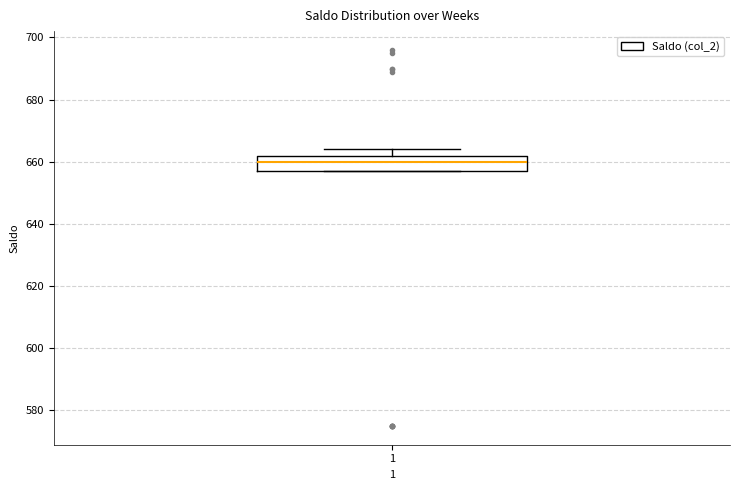

Where is the upper edge of the box at x = 1 on the y-axis? The values are not printed on the chart, so give them approximately, as read against the axis.

662